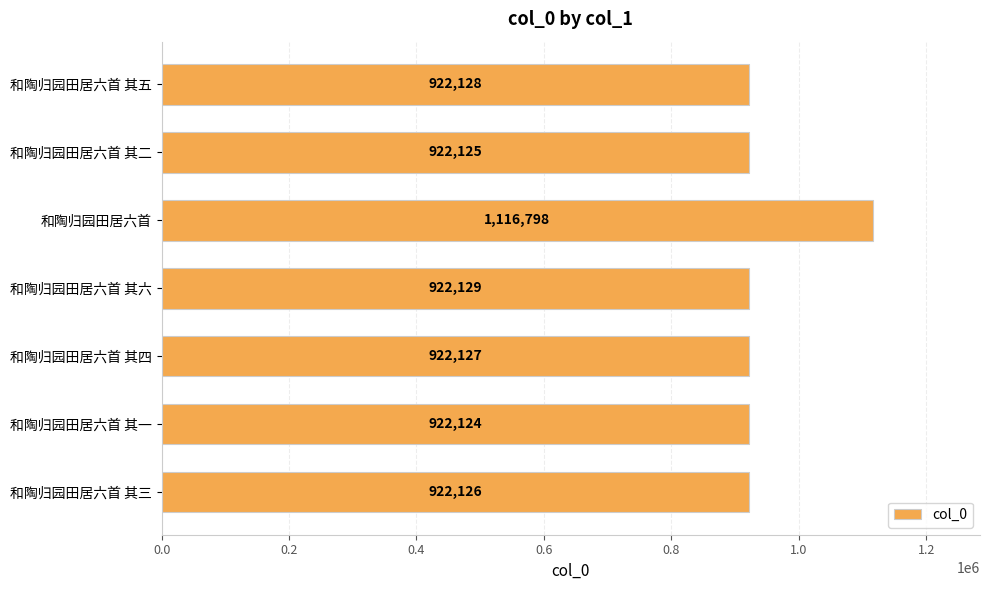

Is it true that the value at 和陶归园田居六首 其三 is 1382381?

False